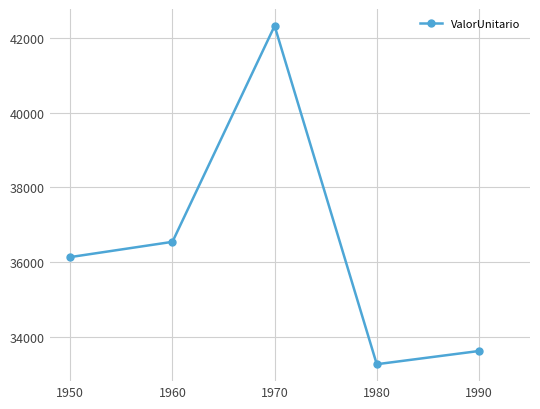

Between 1980 and 1960, which is larger?

1960